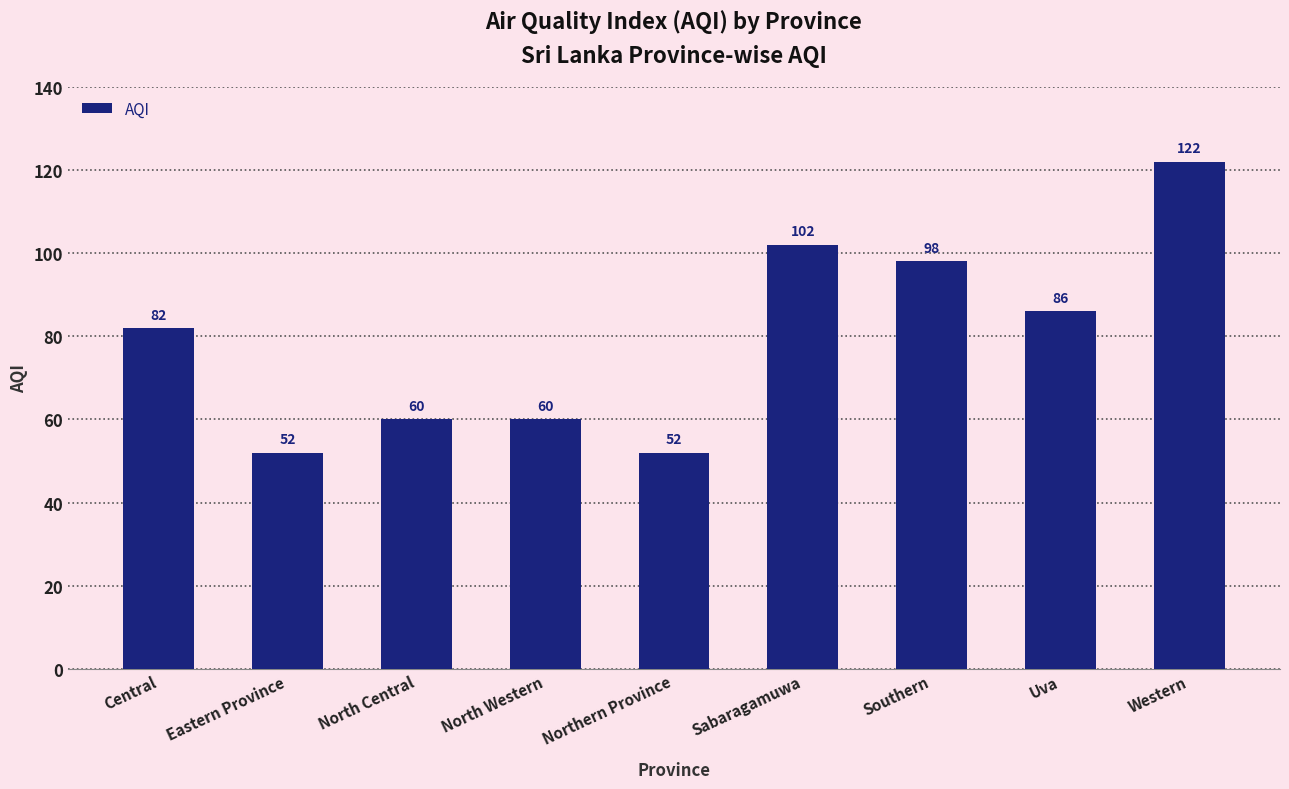

What position from the left is Central?

1